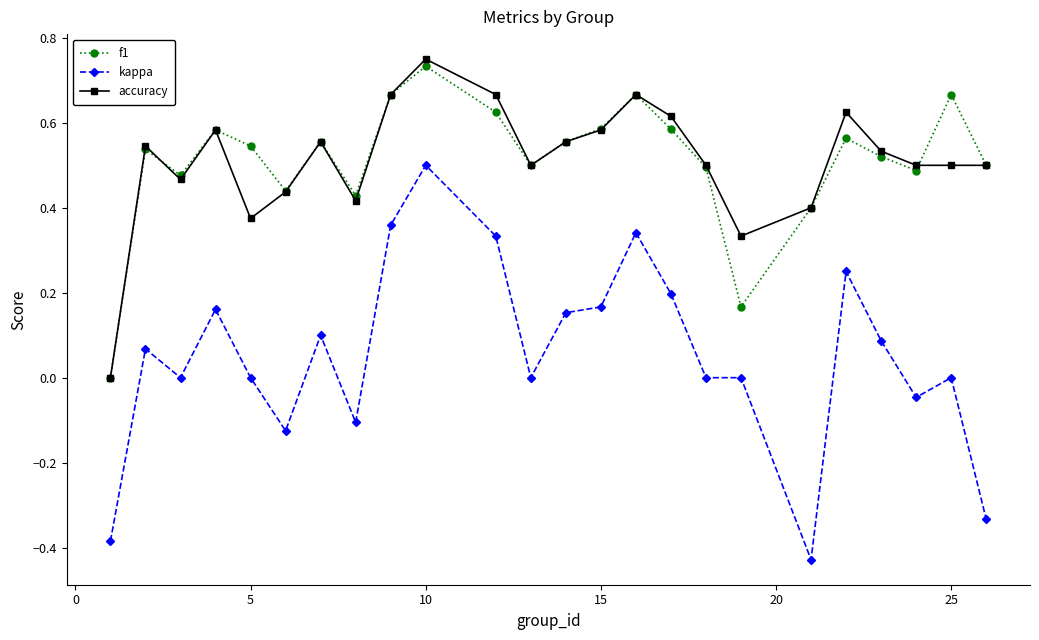

Which series has the largest range (max minus min)?

kappa